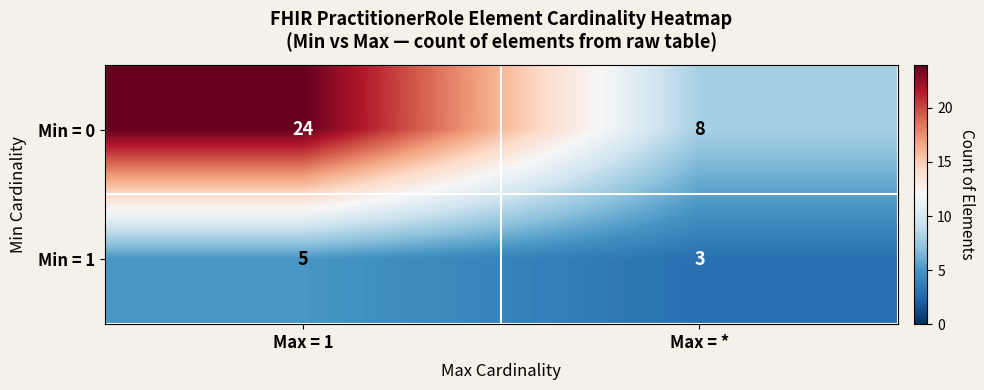

Count the number of categories in the chart.

2